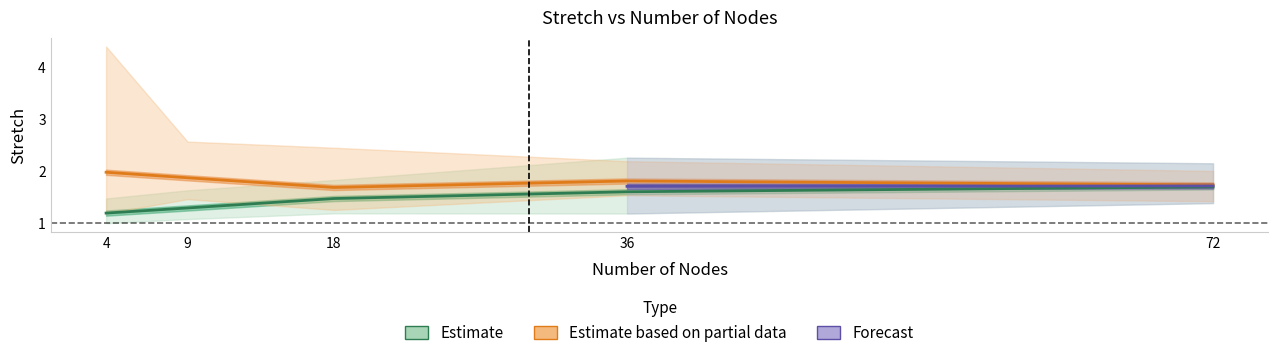

What is the difference between the second highest and minimum values in the mean_stretch_arrow series?

0.2